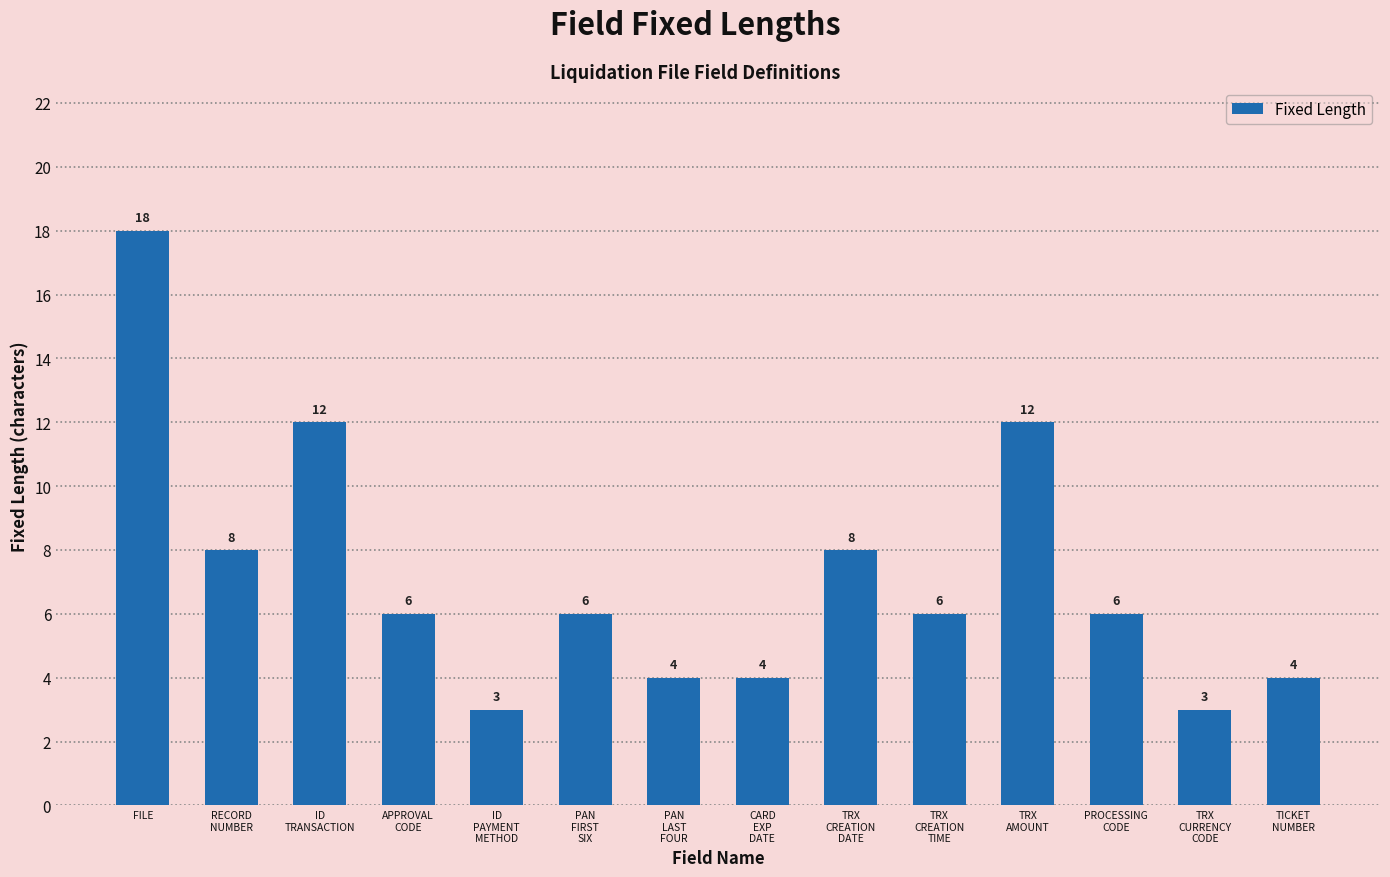

How many distinct data groups are displayed?

1